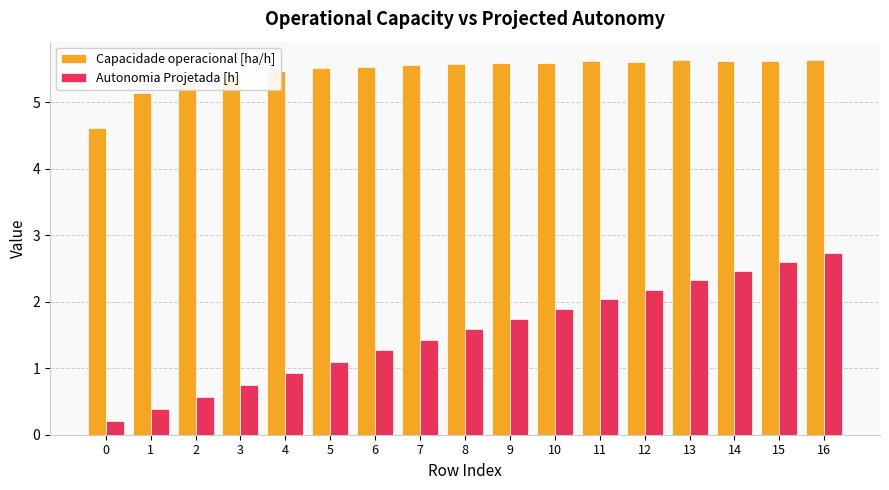

How many series are shown in this chart?

2